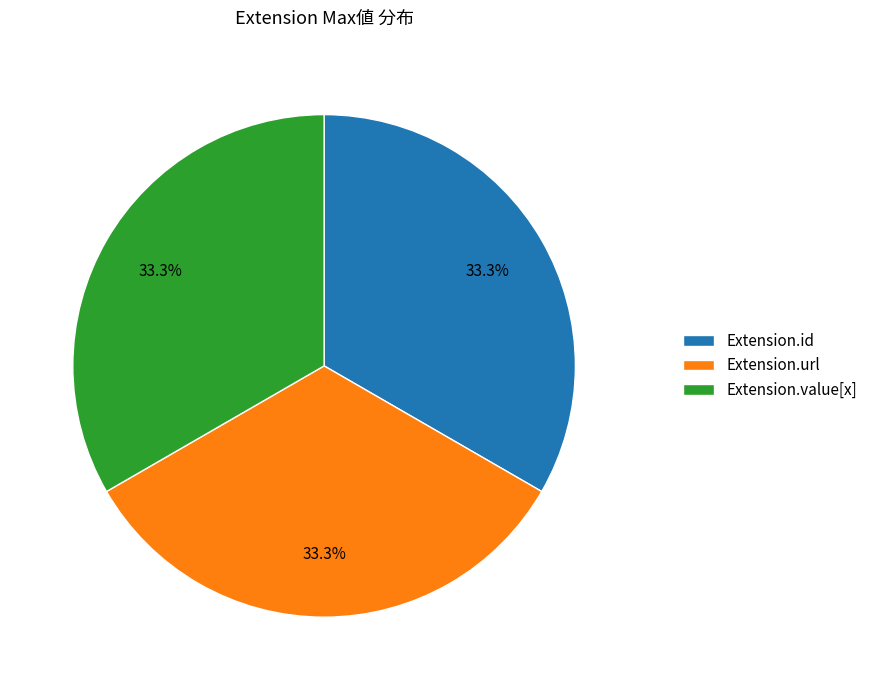

What is the total percentage of Extension.id and Extension.value[x]?

66.7%